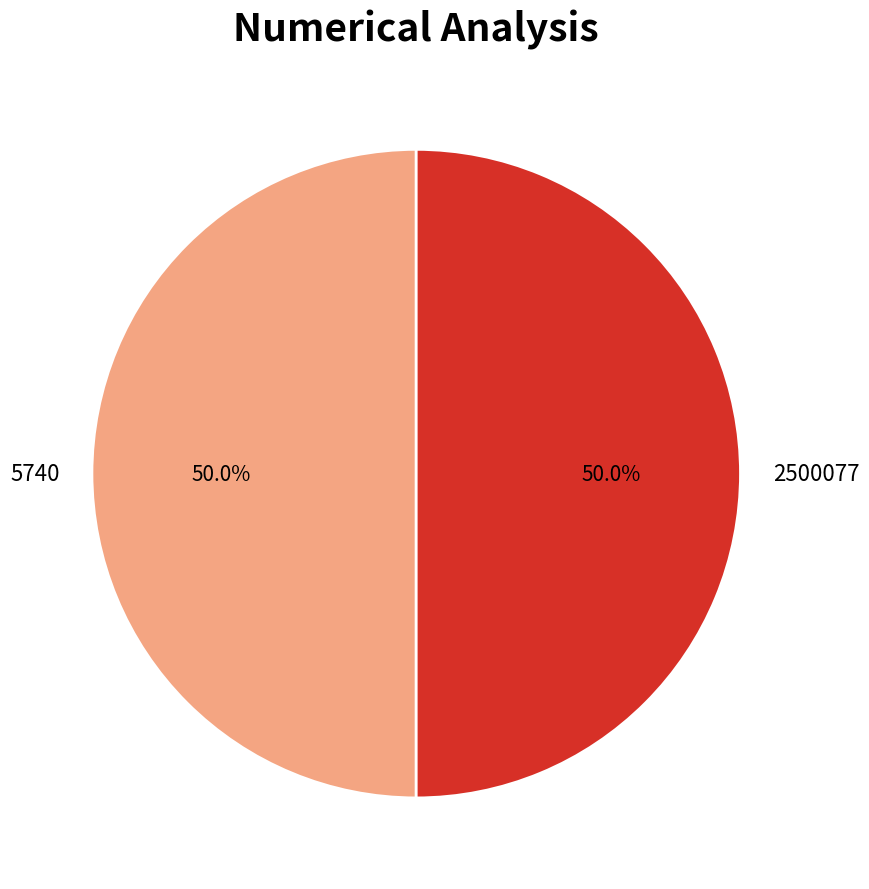

What portion of the pie excludes 2500077?

50.0%